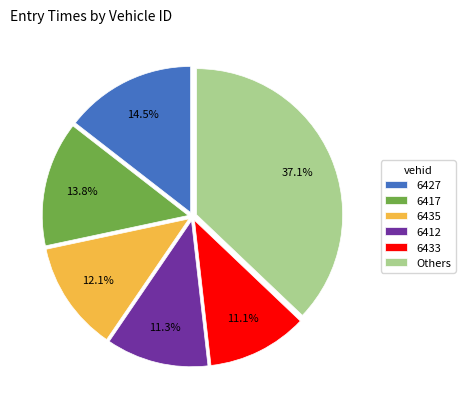

Which slice is the largest?

Others